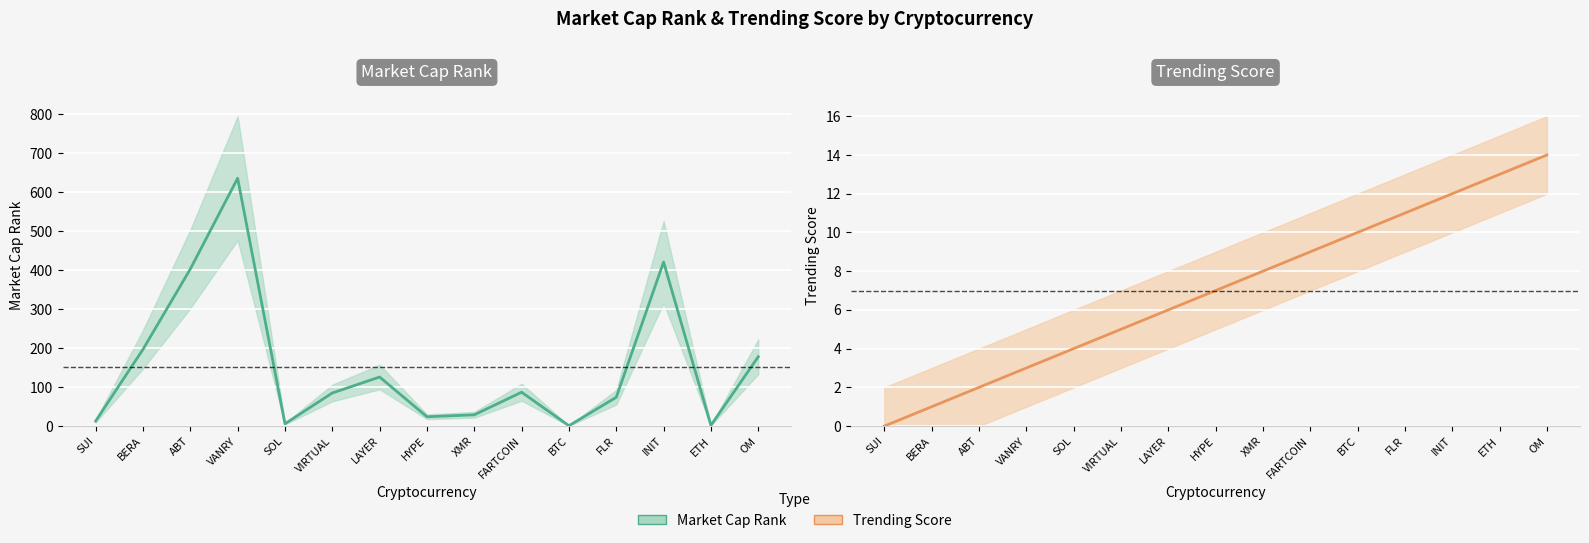

Is the value of Trending Score at ETH greater than the value of Market Cap Rank at FLR?

No